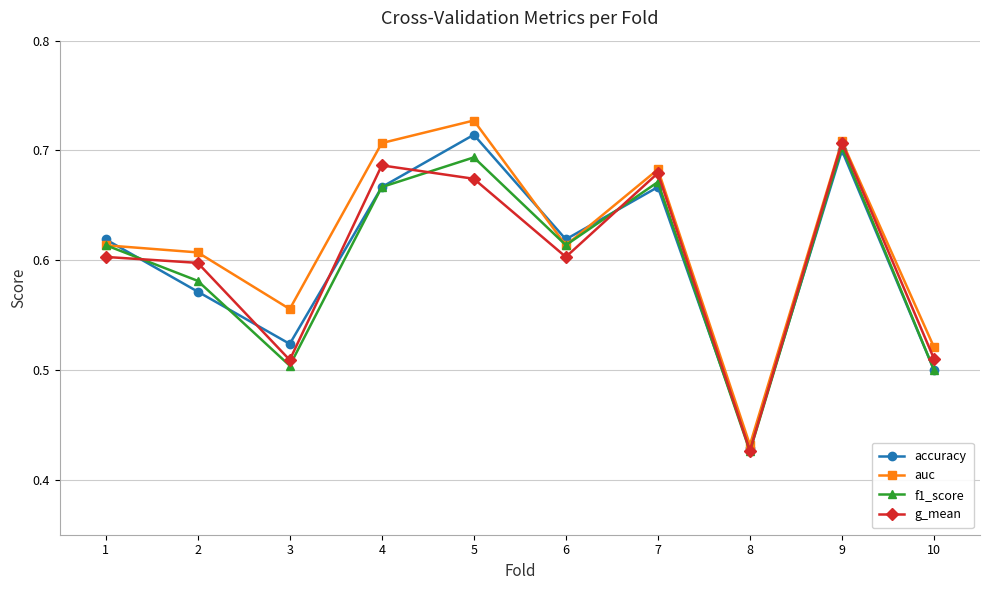

Count the accuracy values in the range 0 to 1.

10